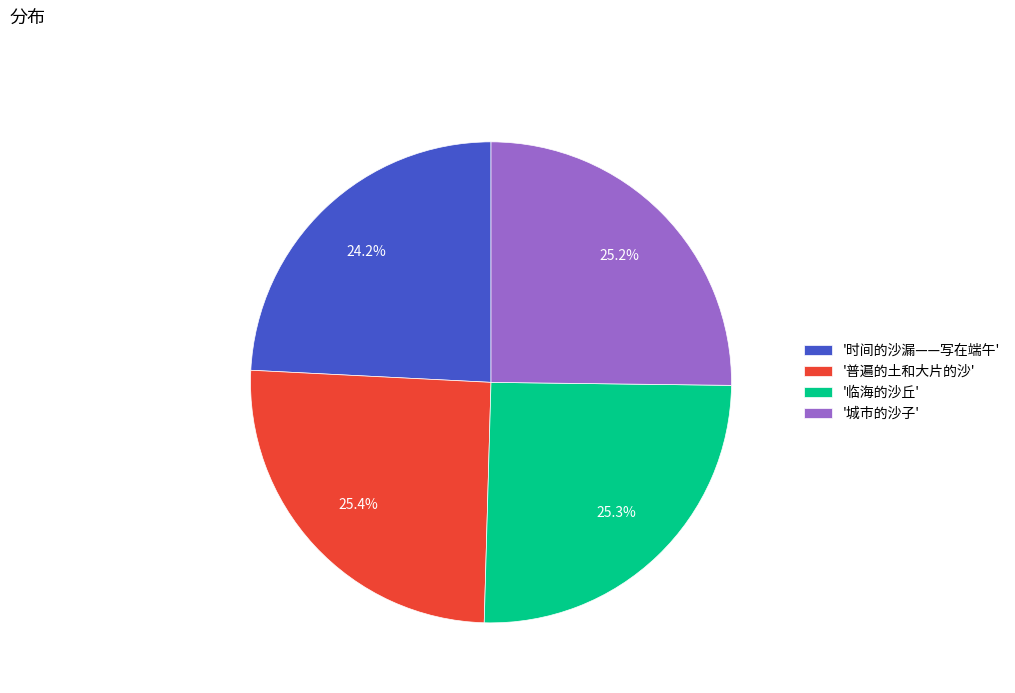

Combined, what portion of the pie is '临海的沙丘' and '时间的沙漏——写在端午'?

49.5%